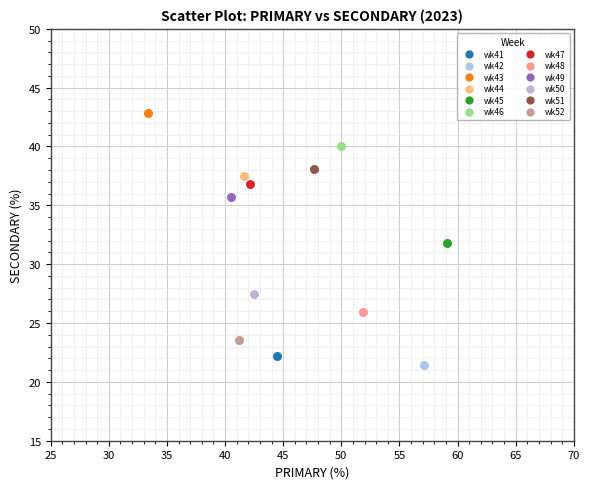

Which series contains the lowest Y value?

wk42